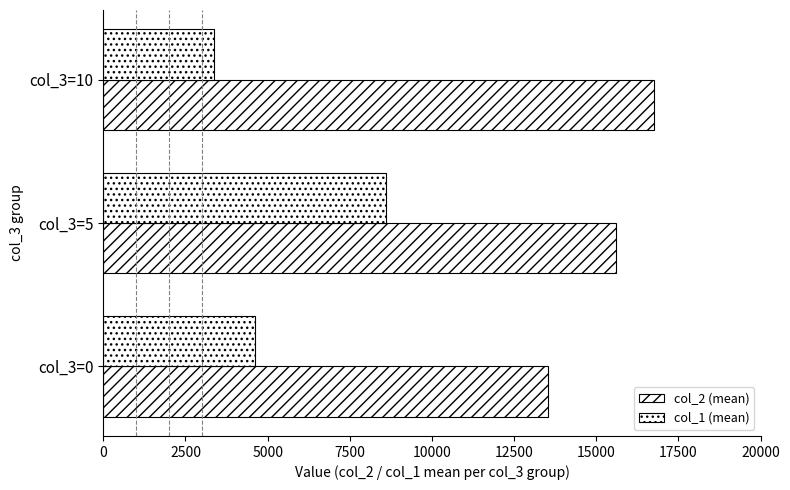

How many categories are shown in the chart?

3